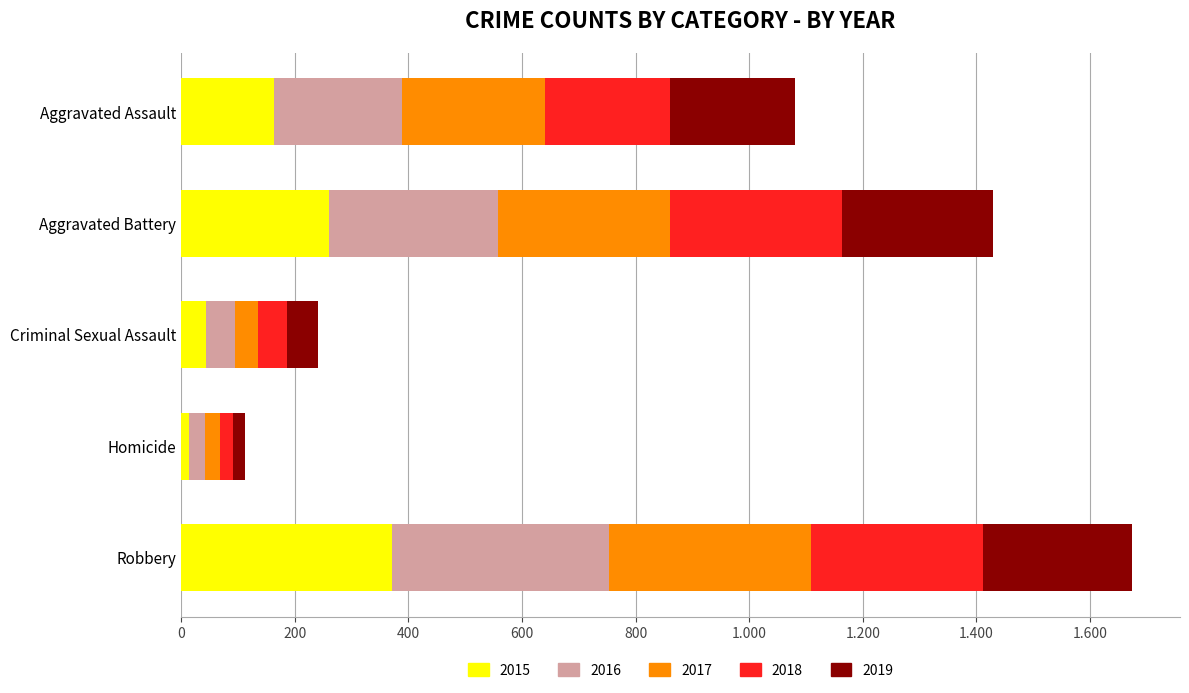

What are all the series names shown in the legend?

2015, 2016, 2017, 2018, 2019